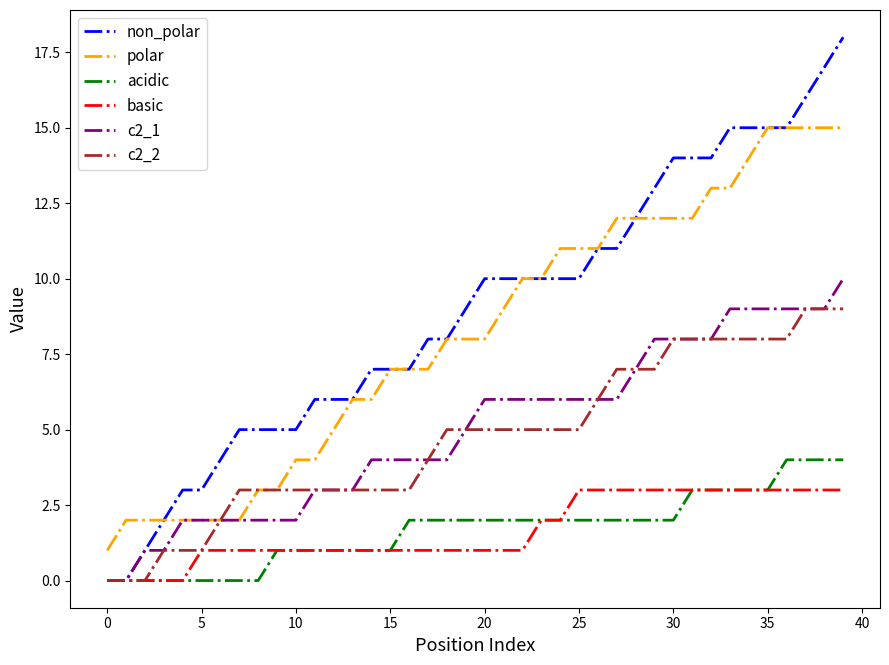

What is the maximum value for polar?

15